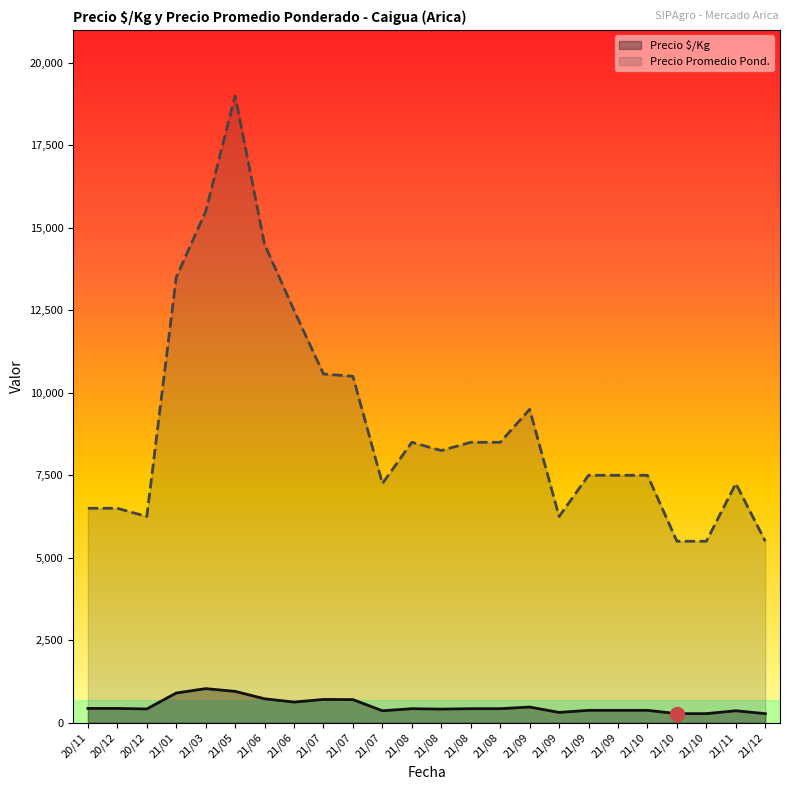

What is the maximum value for Precio promedio ponderado?

19000